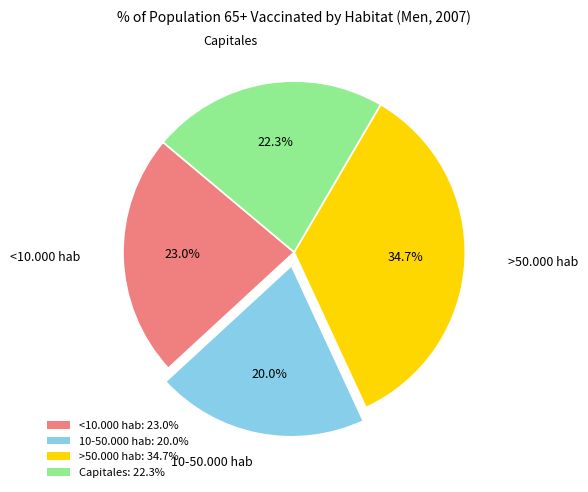

How many segments does this pie chart have?

4